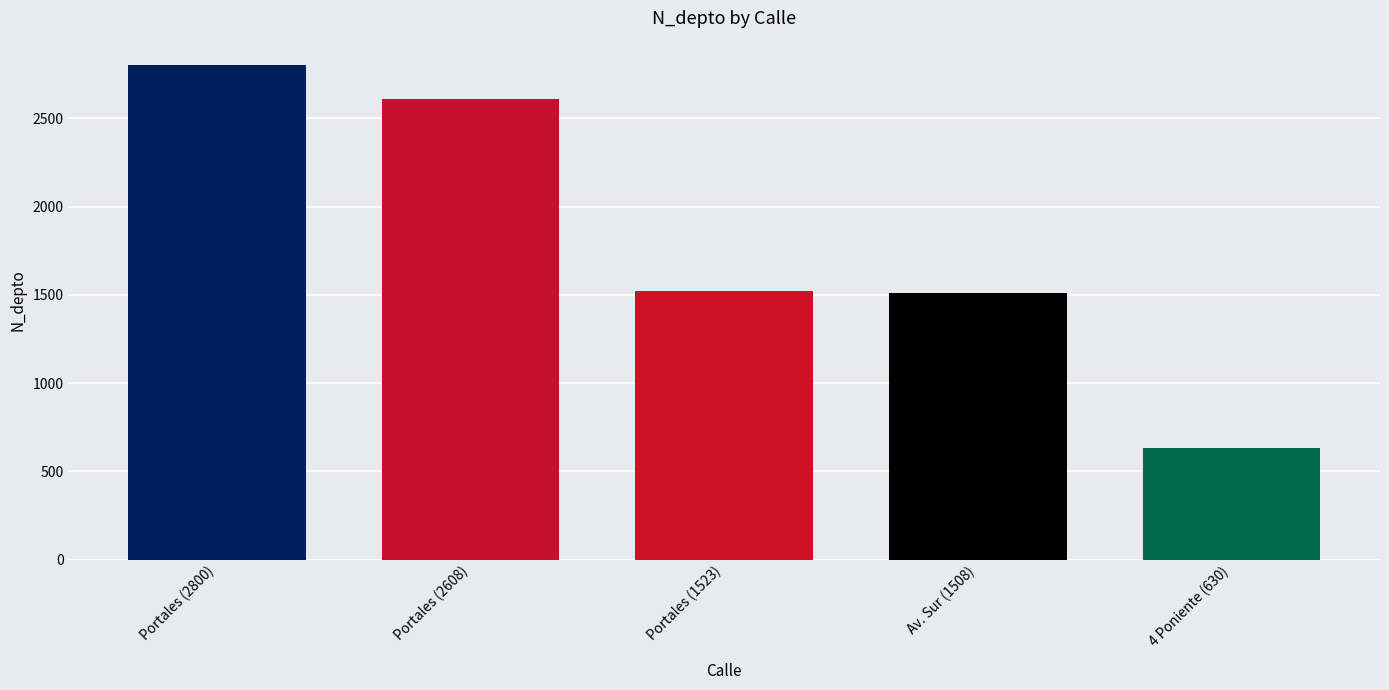

True or false: the data shows 630 at 4 Poniente (630).

True